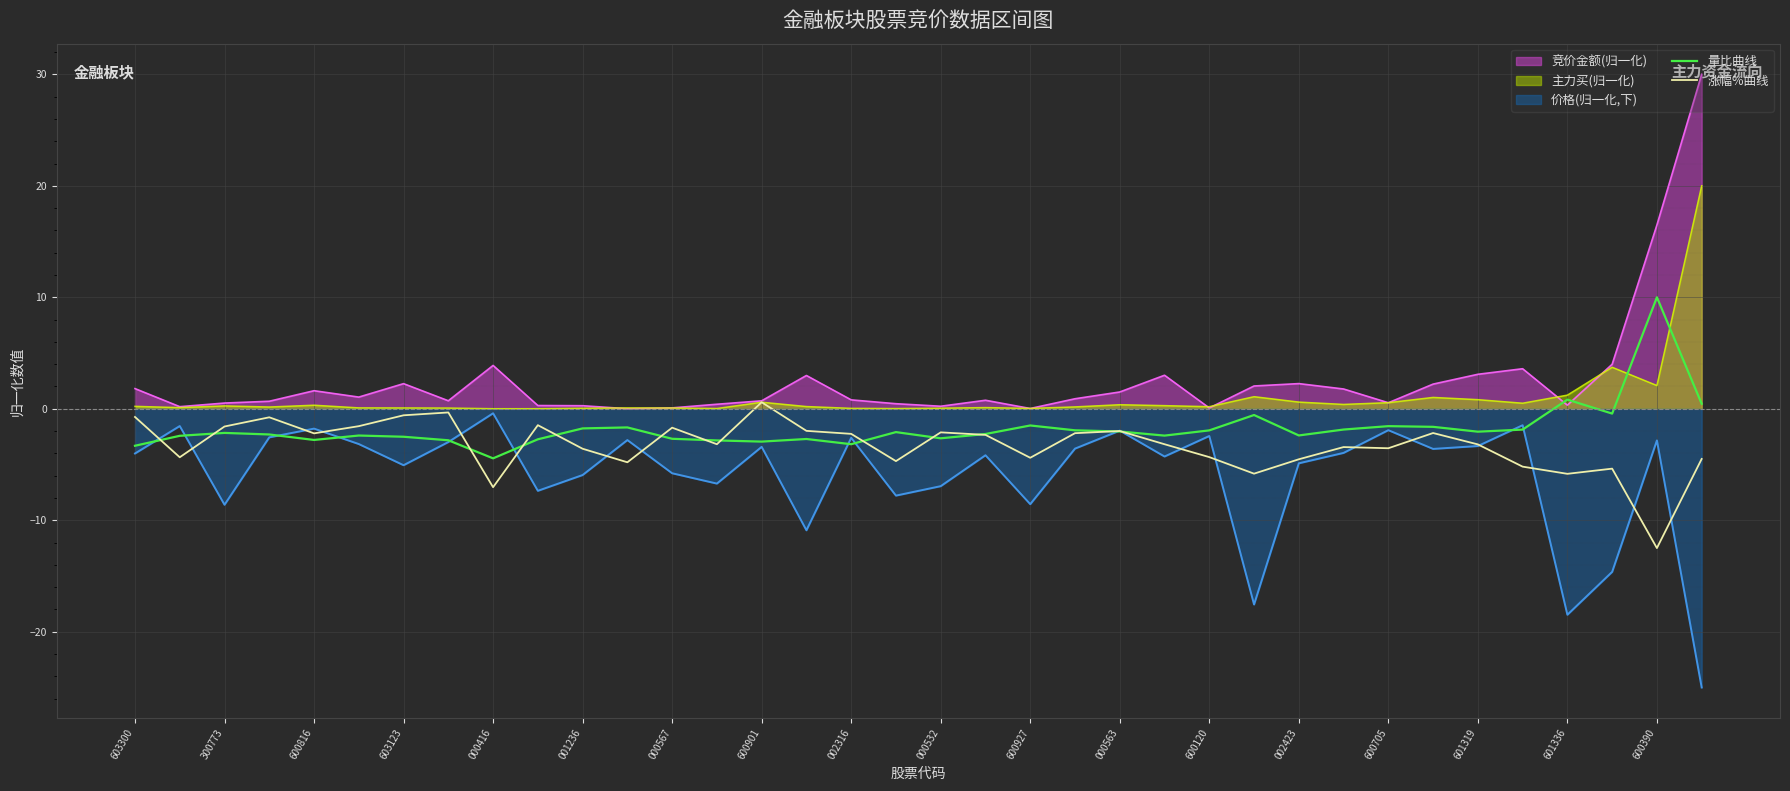

Rank the series by their average value, from highest to lowest.

竞价金额(归一化), 主力买(归一化), 量比曲线, 涨幅%曲线, 价格(归一化,下)